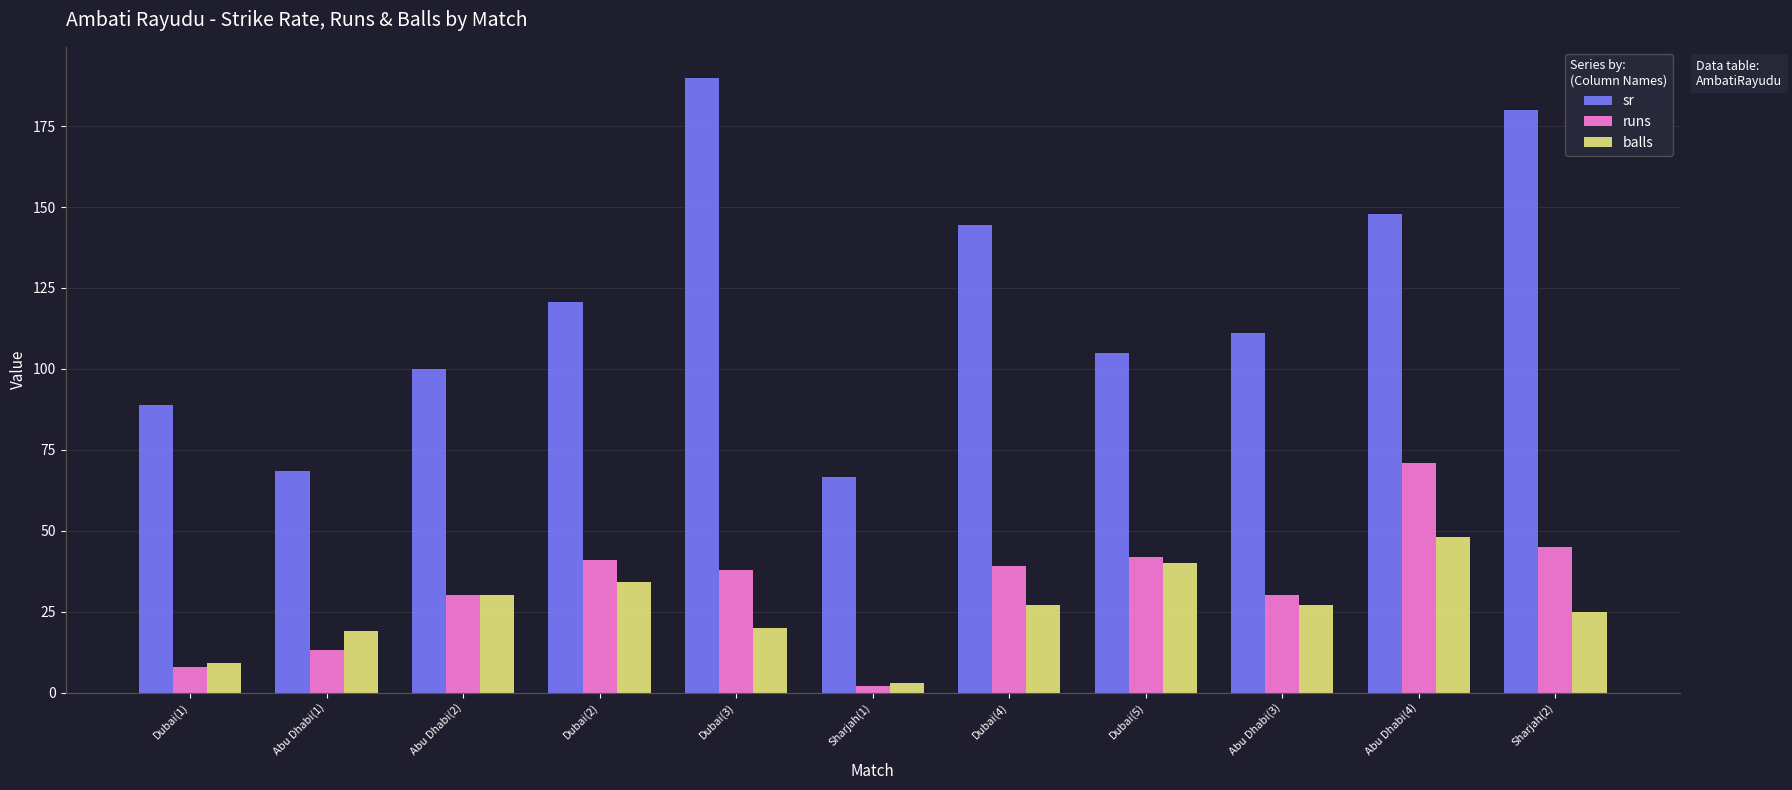

What is the value of the sr bar at the 3rd from the left?

100.0